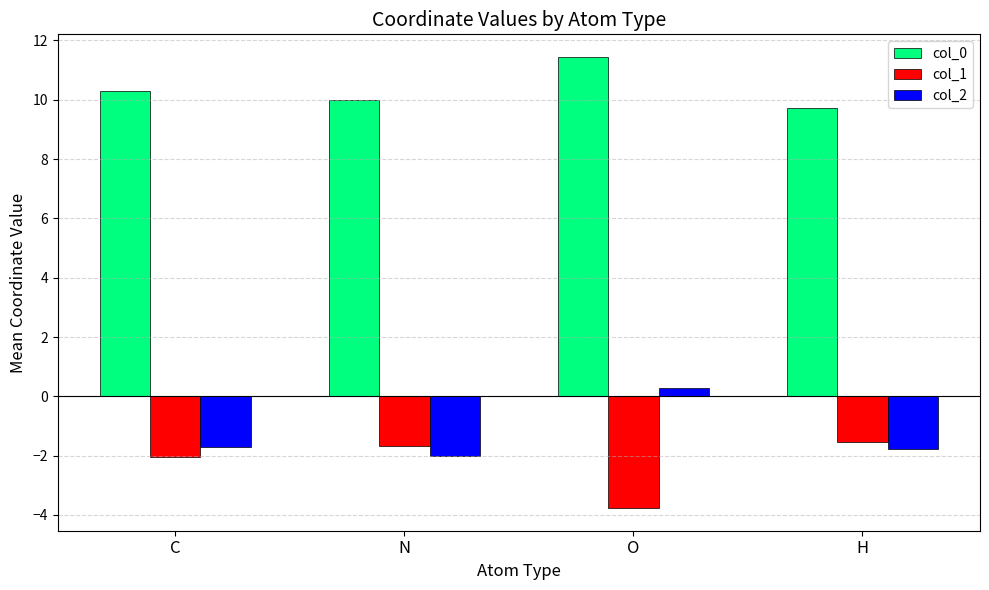

What is the label of the 1st bar from the left?

C